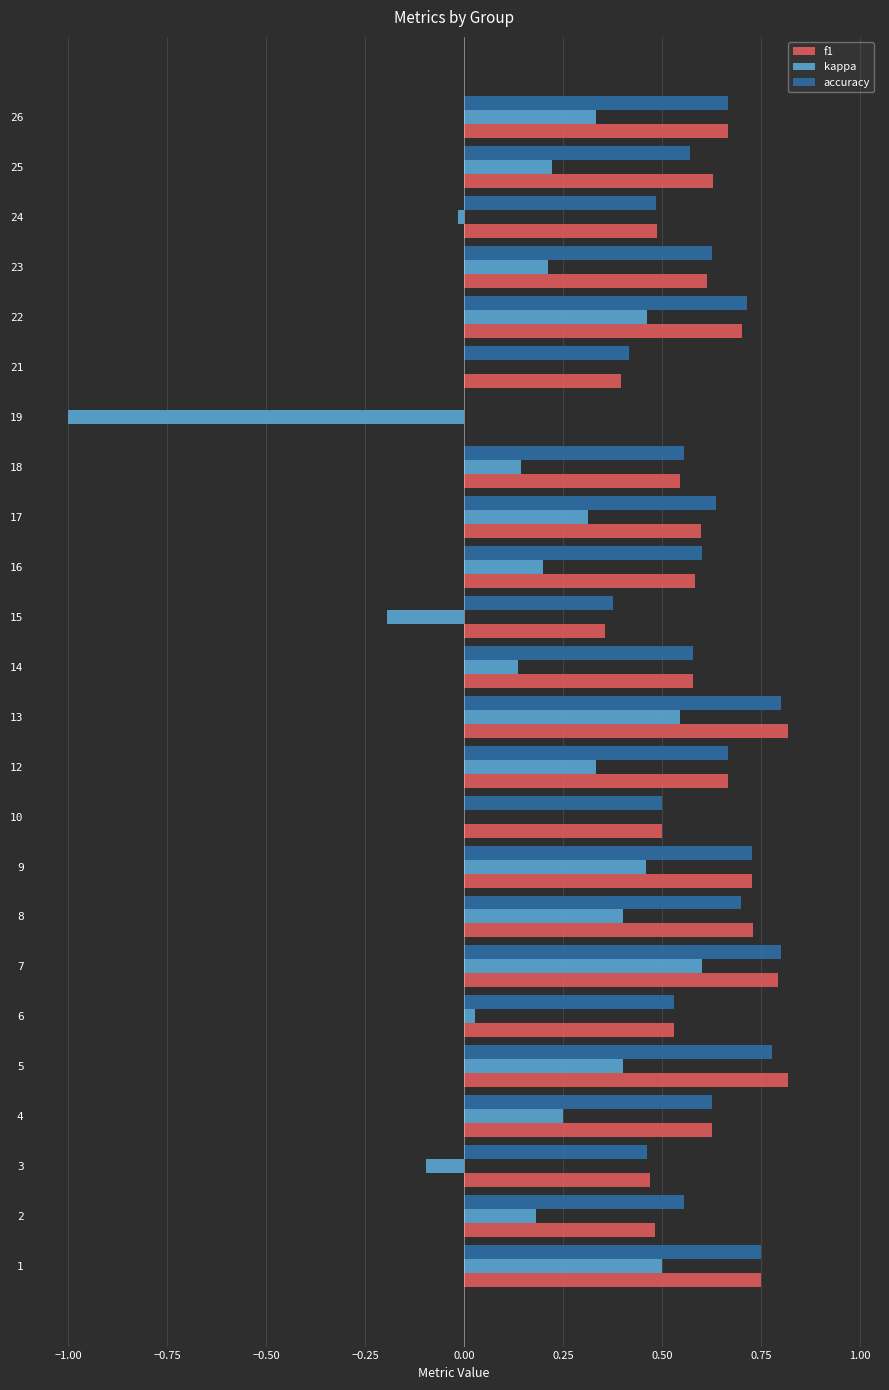

How many values in the accuracy series exceed 0?

23